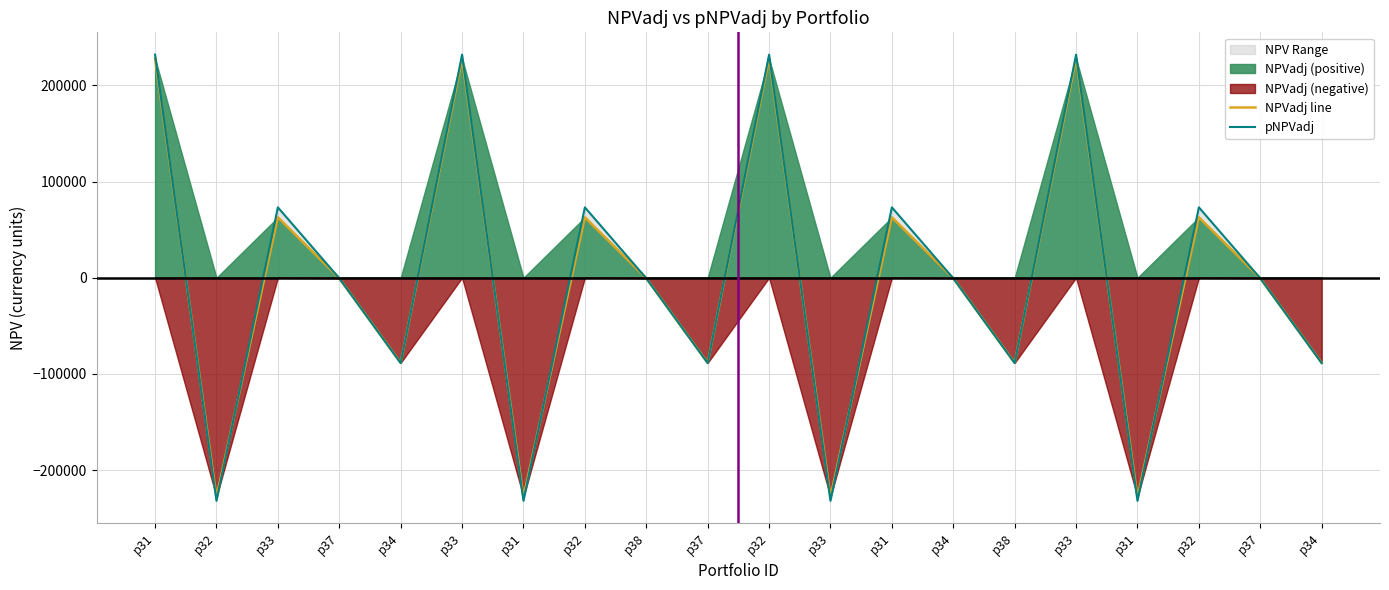

True or false: NPVadj line has more than 2 interior local peaks.

True